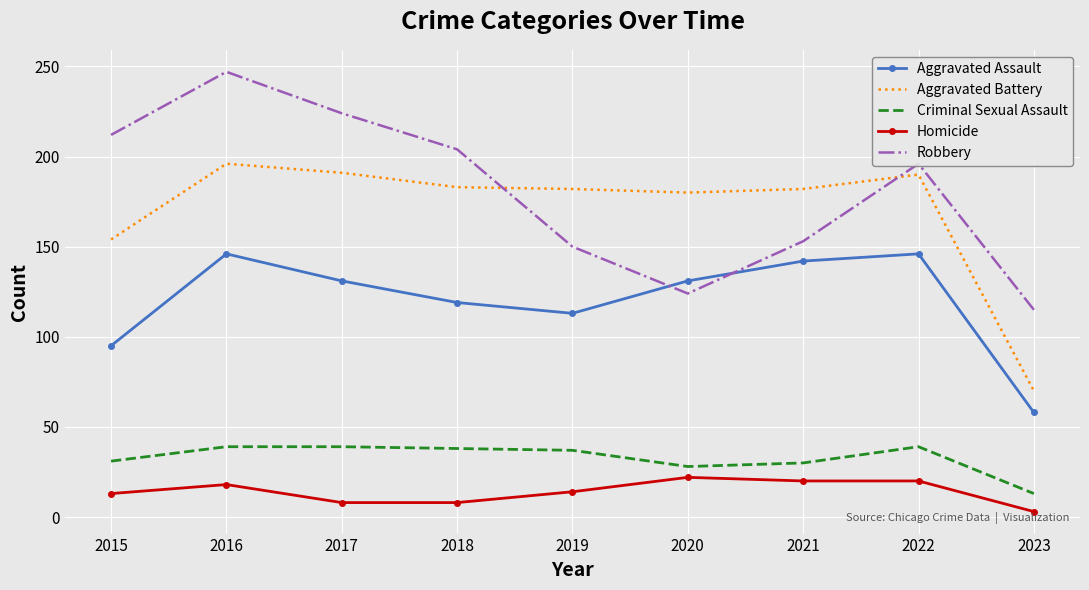

What is the total value across all series at 2015?

505